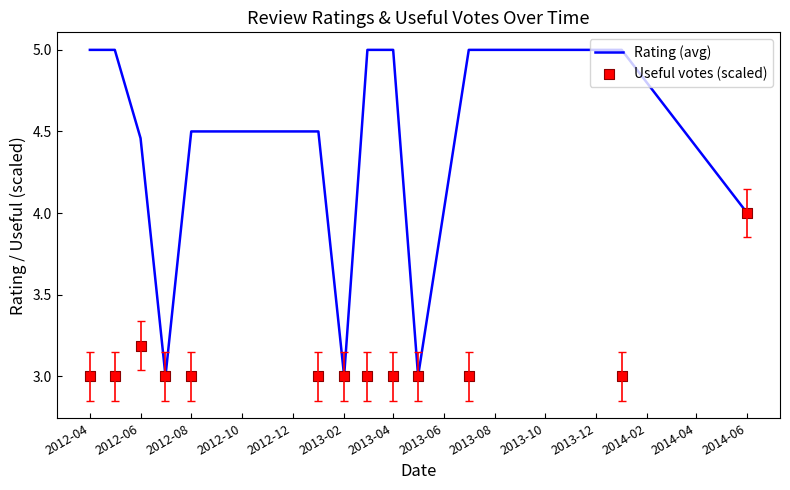

Which series reaches the minimum Y coordinate?

Rating (avg)